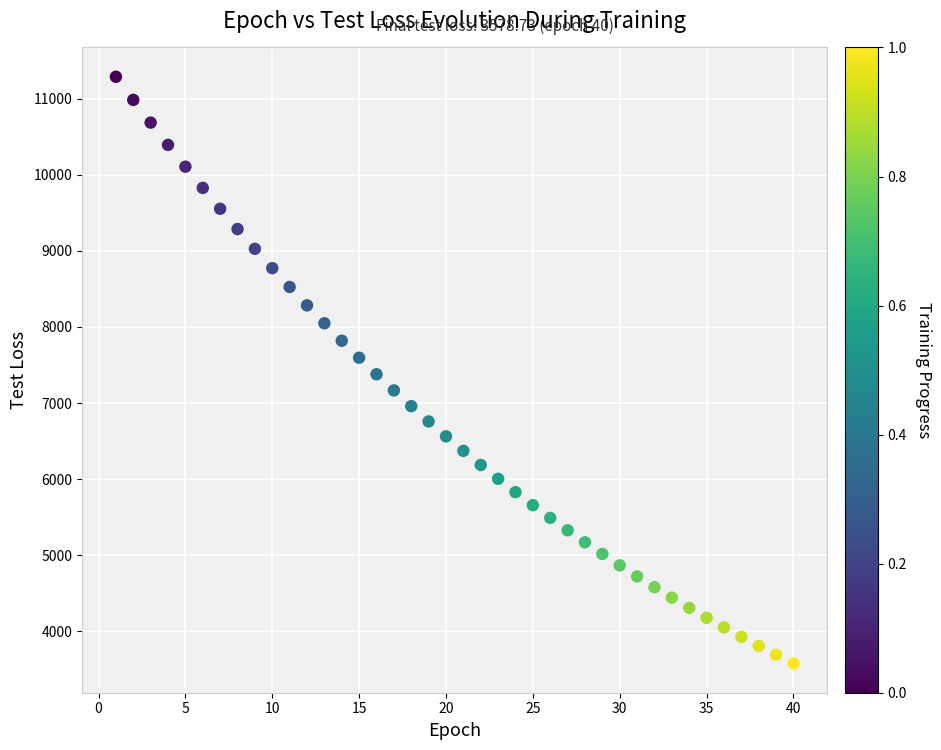

What is the range of X values (max minus min)?

39.0